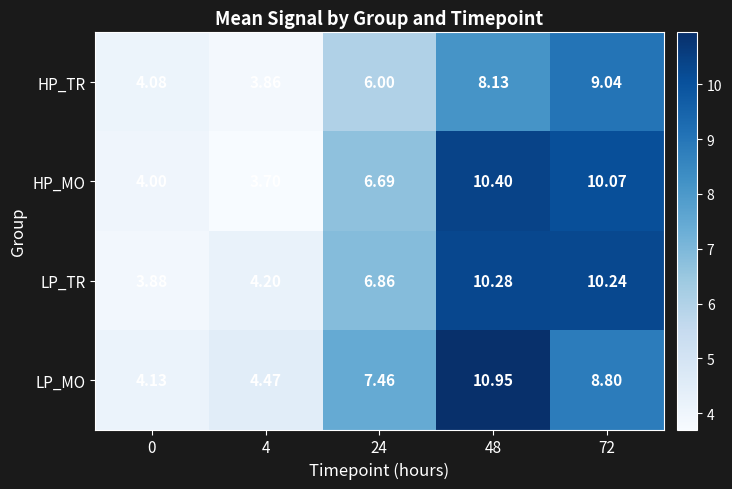

Which series has the largest range (max minus min)?

LP_MO